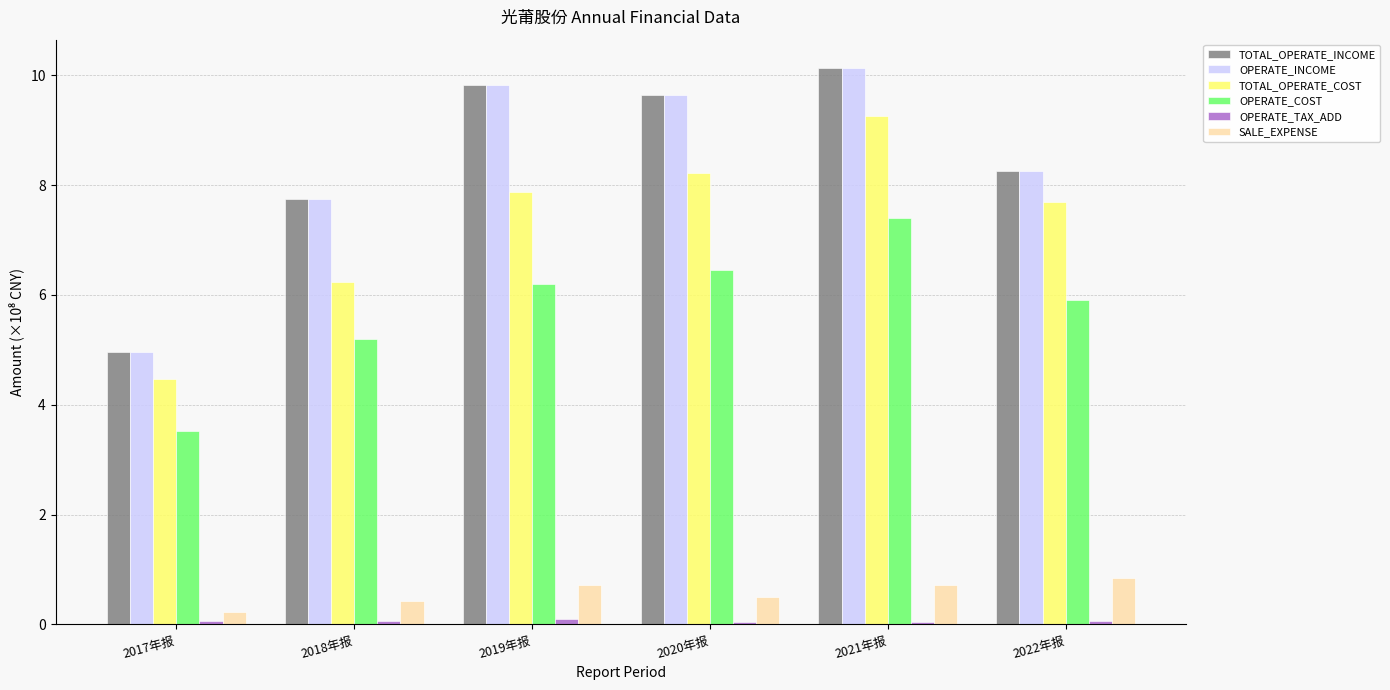

What is the sum of all SALE_EXPENSE values?

3.4